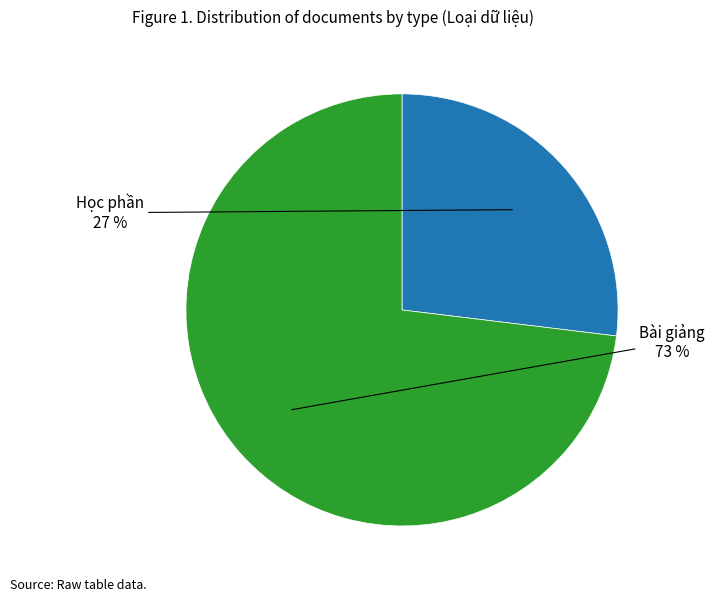

Rank the categories by value from highest to lowest.

Bài giảng, Học phần